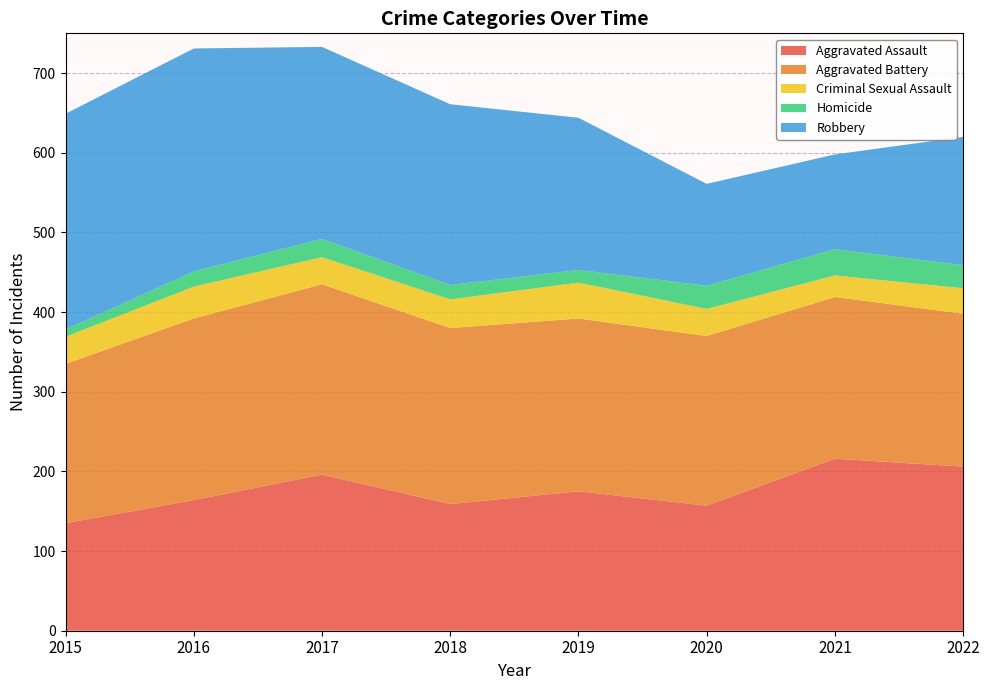

Reading left to right, transcribe all the data shown in this chart.

Aggravated Assault: 2015=135	2016=164	2017=196	2018=159	2019=175	2020=157	2021=216	2022=206
Aggravated Battery: 2015=200	2016=228	2017=239	2018=221	2019=217	2020=213	2021=203	2022=192
Criminal Sexual Assault: 2015=34	2016=40	2017=34	2018=36	2019=45	2020=34	2021=27	2022=32
Homicide: 2015=9	2016=19	2017=23	2018=18	2019=16	2020=29	2021=33	2022=29
Robbery: 2015=271	2016=280	2017=241	2018=227	2019=191	2020=128	2021=119	2022=161